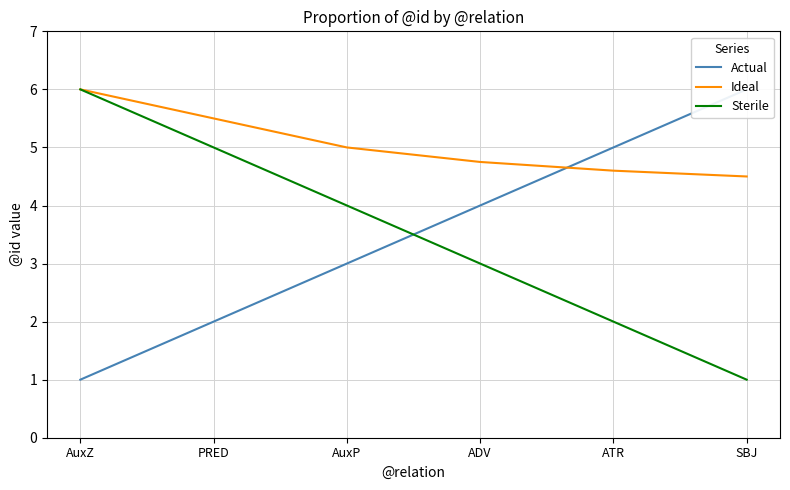

What is the label of the 4th point from the right?

AuxP